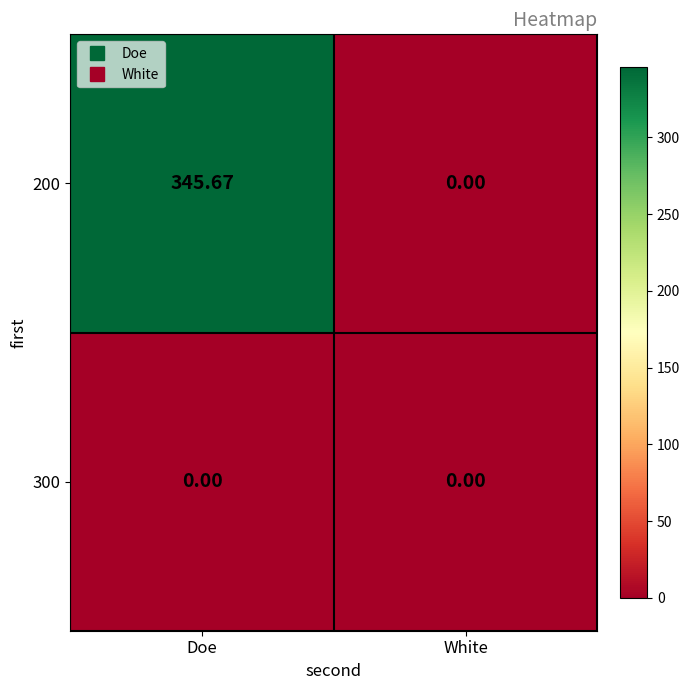

At which label is 200 closest to 172?

White